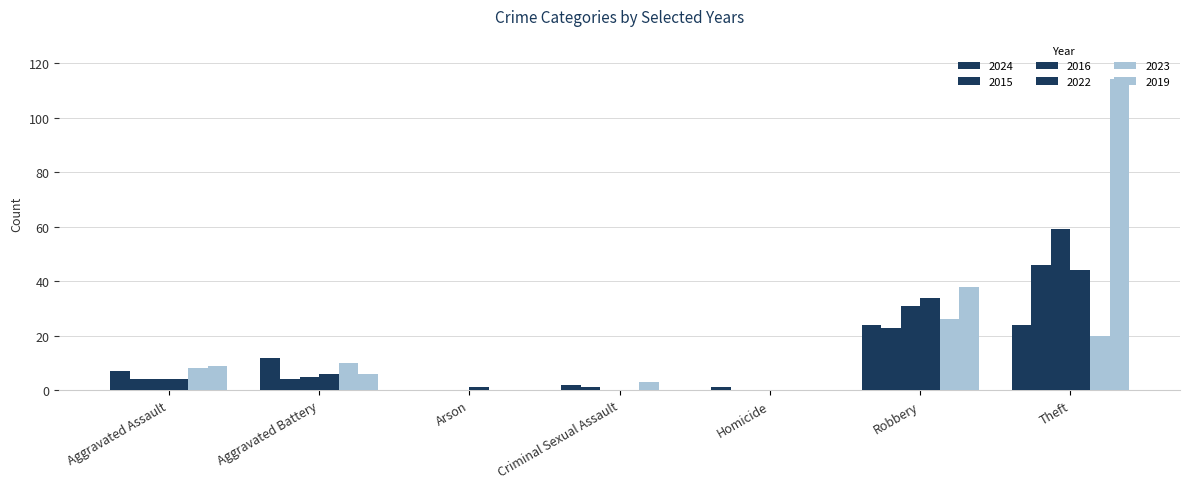

How many distinct data groups are displayed?

6